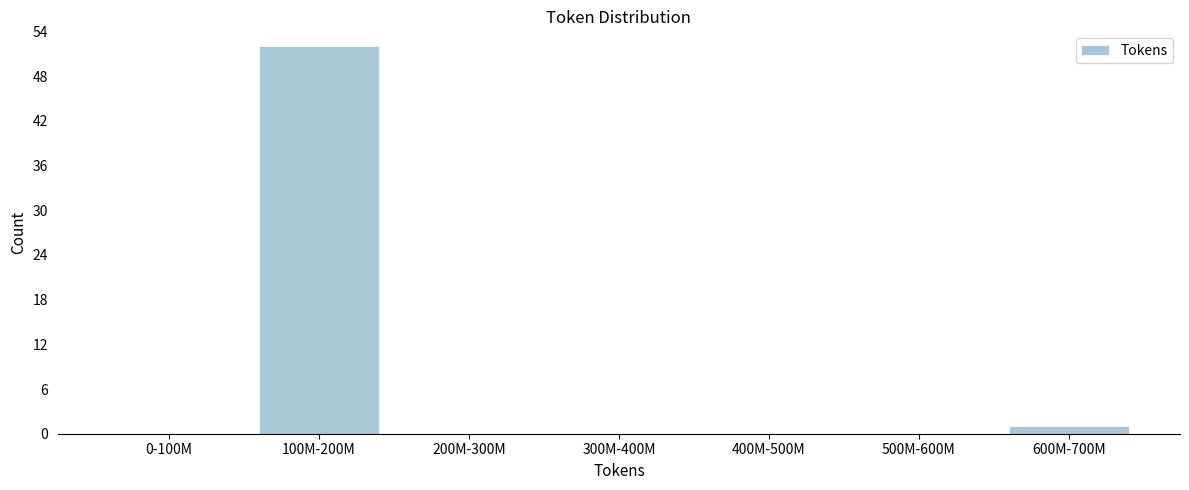

Reading left to right, what are all the values shown in this chart?

0-100M=0	100M-200M=52	200M-300M=0	300M-400M=0	400M-500M=0	500M-600M=0	600M-700M=1